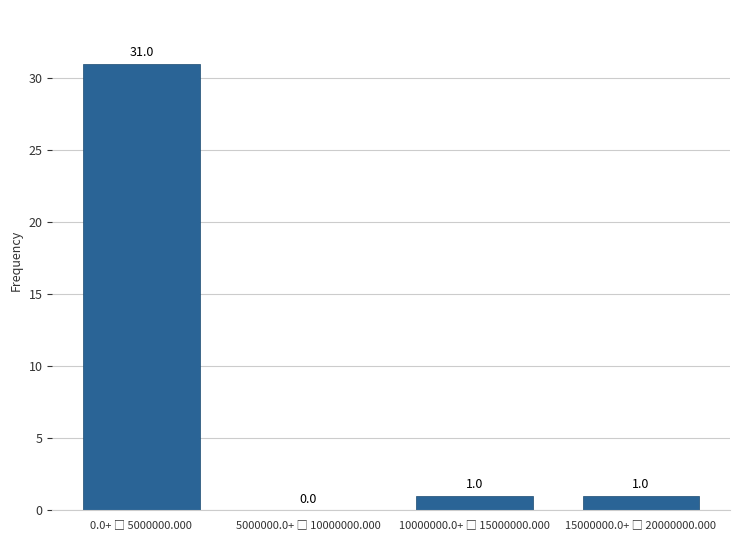

What is the sum of all values?

33